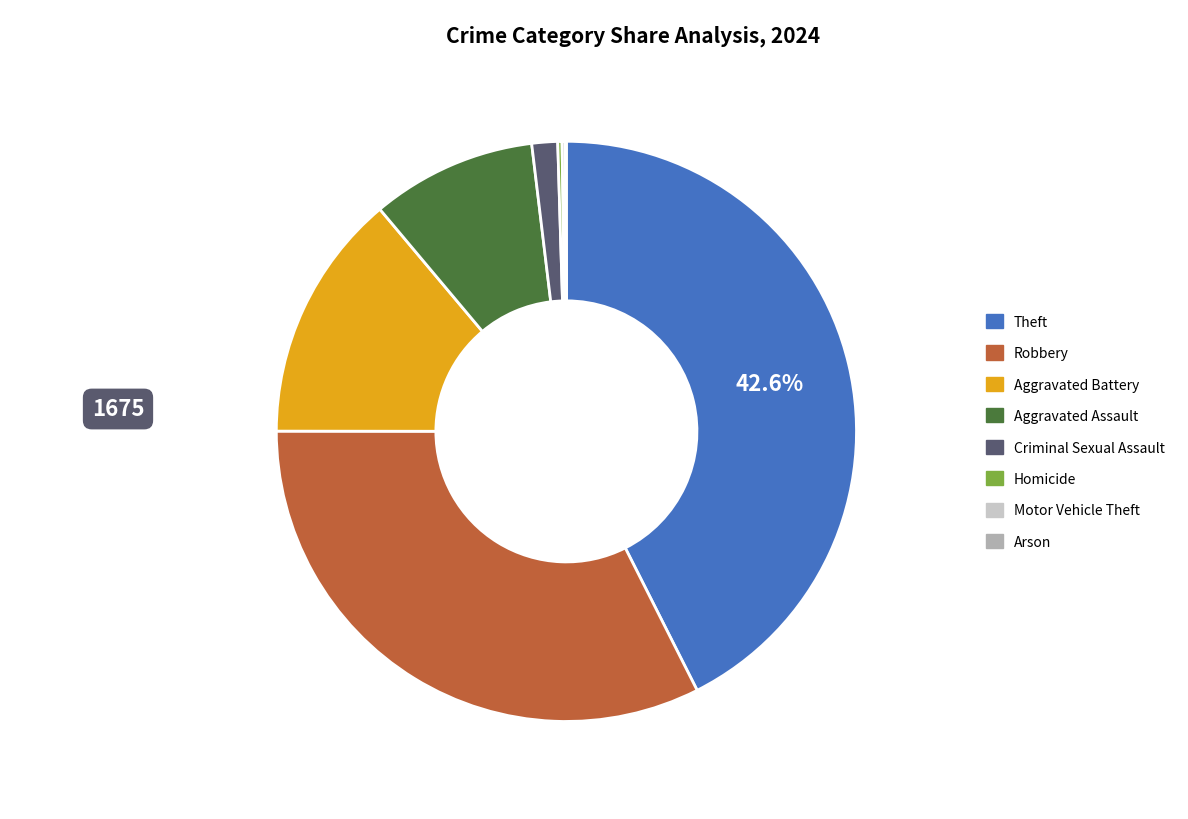

Which slice is the largest?

Theft